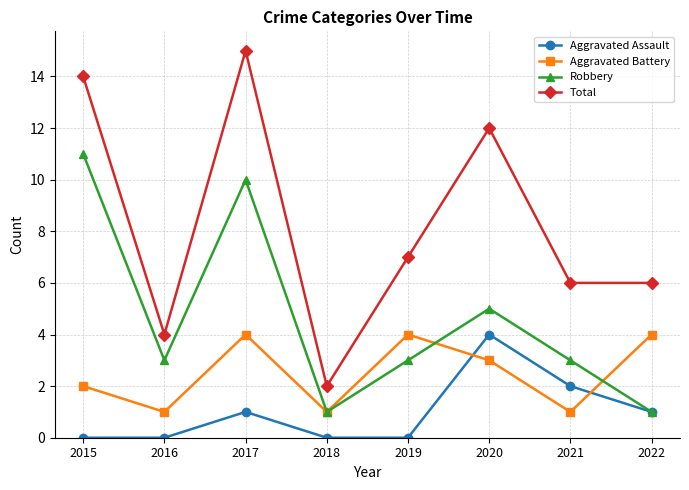

What is the difference between the maximum and minimum values in the Robbery series?

10